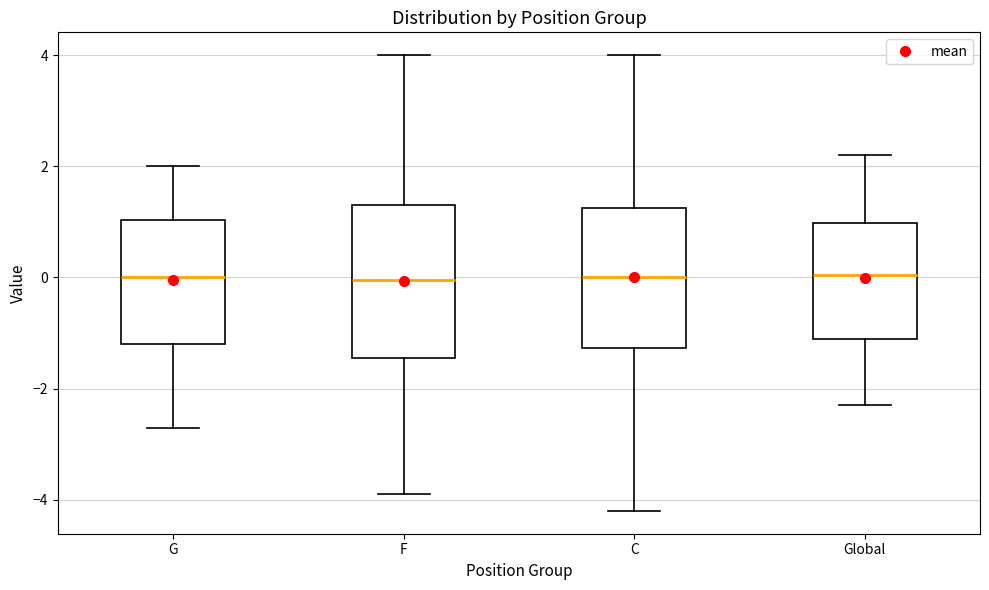

Comparing the boxes themselves (not the whiskers), which one is the tallest?

F